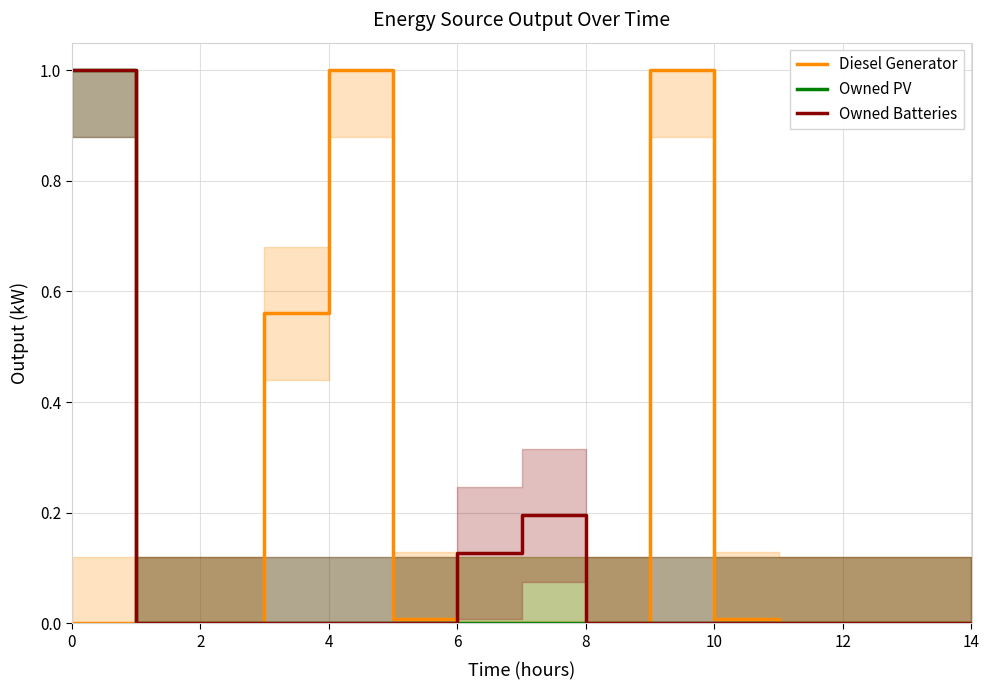

True or false: Owned Batteries and Diesel Generator cross at least once.

True